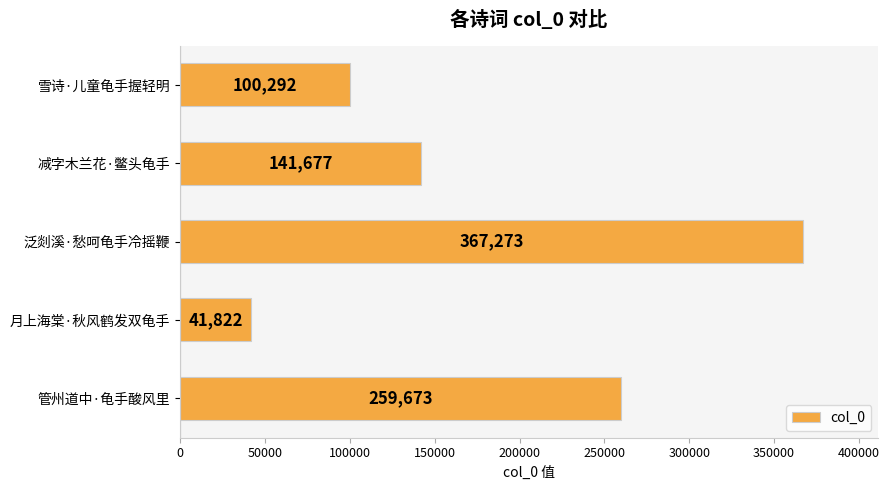

What is the average value?

182147